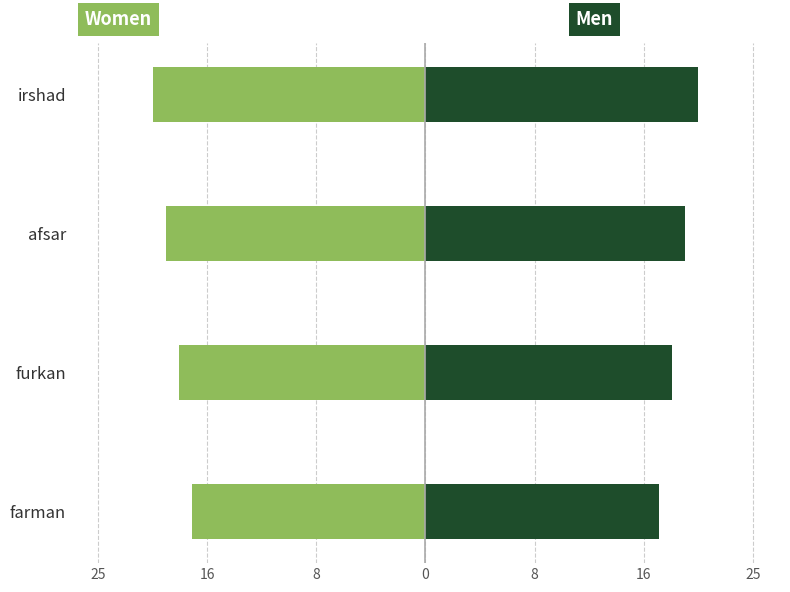

What is the maximum value for Men?

21